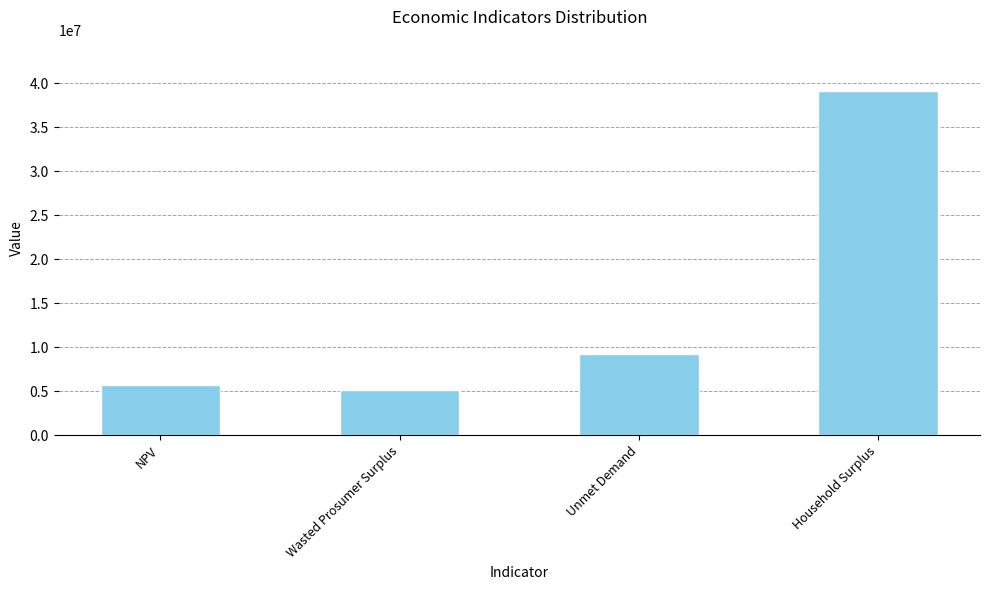

What is the sum of all values?

59204909.9